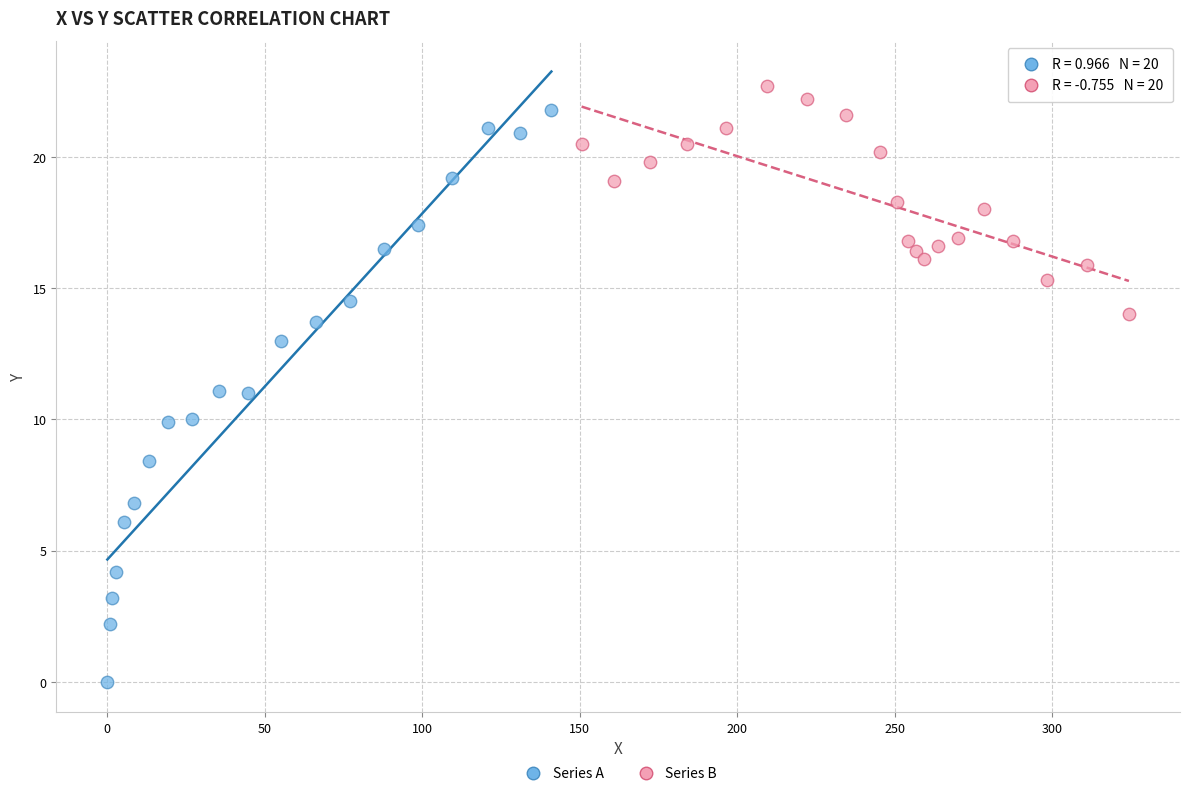

Which series has the widest spread of Y values?

Series A